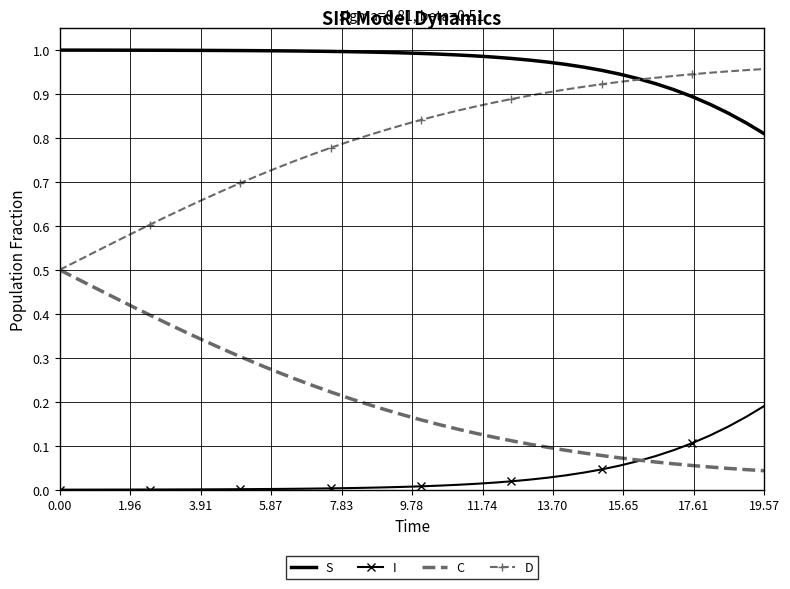

List the series in order of their overall mean, highest first.

S, D, C, I